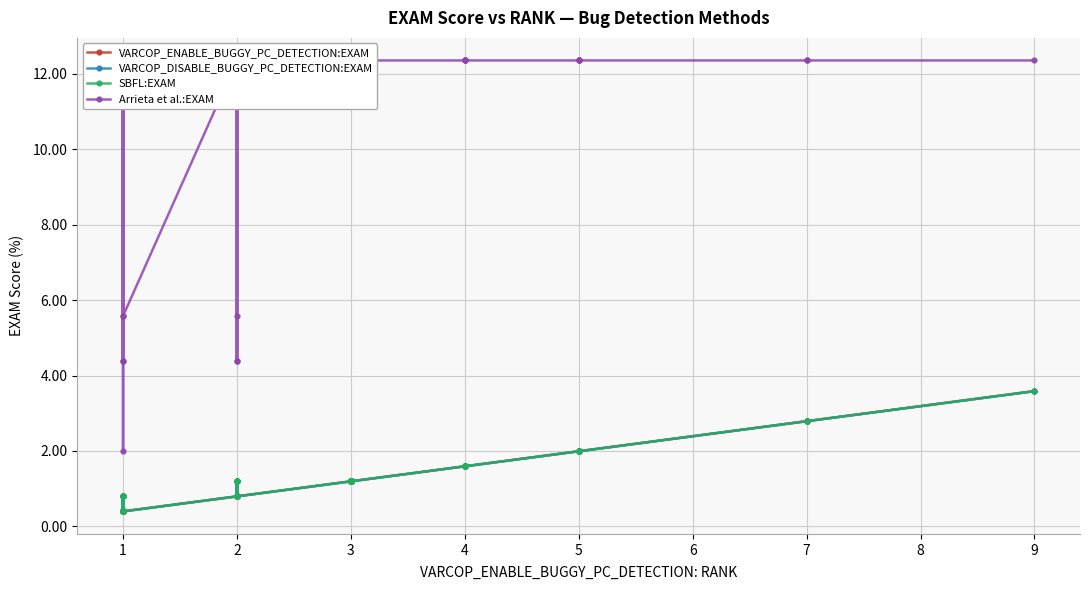

Reading right to left, transcribe all the data shown in this chart.

VARCOP_ENABLE_BUGGY_PC_DETECTION:EXAM: 3.6	2.8	2.8	2.0	2.0	2.0	2.0	1.6	1.6	1.6	1.6	1.2	1.2	1.2	1.2	1.2	1.2	1.2	1.2	1.2	1.2	0.8	0.8	0.8	0.8	0.8	0.8	0.8	0.8	0.4	0.4	0.4	0.4	0.4	0.4	0.4	0.4	0.4	0.4	0.4
VARCOP_DISABLE_BUGGY_PC_DETECTION:EXAM: 3.6	2.8	2.8	2.0	2.0	2.0	2.0	1.6	1.6	1.6	1.6	1.2	1.2	1.2	1.2	1.2	1.2	1.2	1.2	1.2	1.2	0.8	1.2	1.2	0.8	0.8	1.2	1.2	0.8	0.4	0.4	0.4	0.8	0.4	0.8	0.4	0.4	0.4	0.8	0.8
SBFL:EXAM: 3.6	2.8	2.8	2.0	2.0	2.0	2.0	1.6	1.6	1.6	1.6	1.2	1.2	1.2	1.2	1.2	1.2	1.2	1.2	1.2	1.2	0.8	1.2	1.2	0.8	0.8	1.2	1.2	0.8	0.4	0.4	0.4	0.8	0.4	0.8	0.4	0.4	0.4	0.8	0.8
Arrieta et al.:EXAM: 12.4	12.4	12.4	12.4	12.4	12.4	12.4	12.4	12.4	12.4	12.4	12.4	12.4	12.4	12.4	12.4	12.4	12.4	12.4	12.4	12.4	12.4	4.4	5.6	12.4	12.4	12.4	4.4	12.4	5.6	12.4	12.4	4.4	12.4	4.4	12.4	12.4	2.0	12.4	5.6